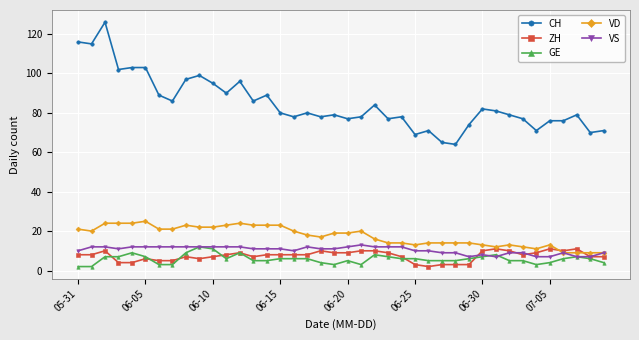

True or false: VS has more than 0 interior local peaks.

True